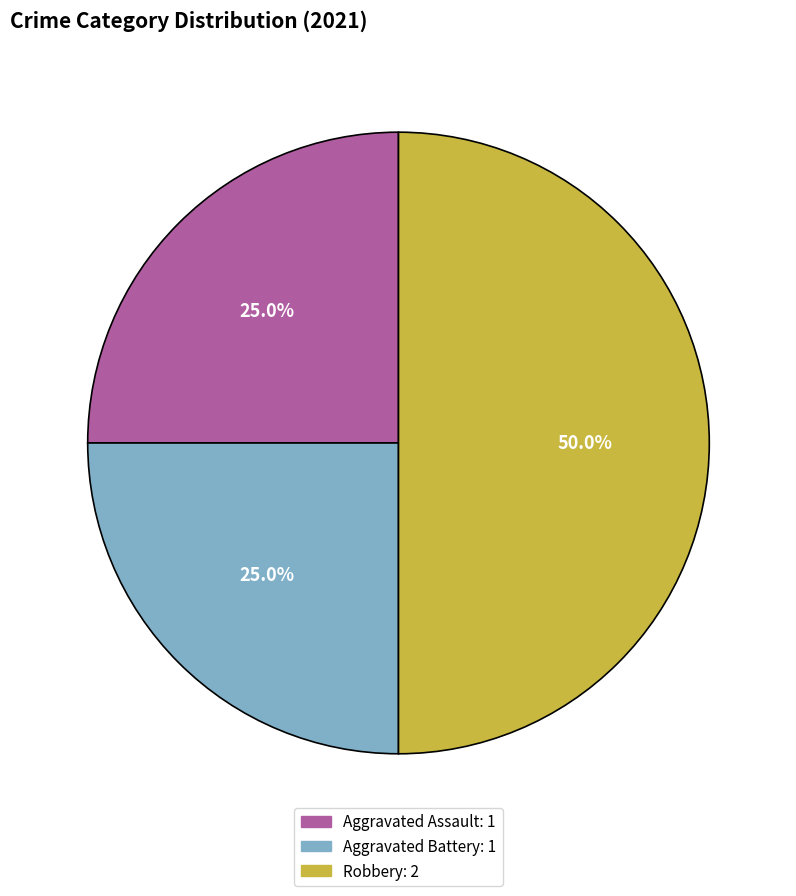

To the nearest percent, what portion does Aggravated Assault represent?

25%